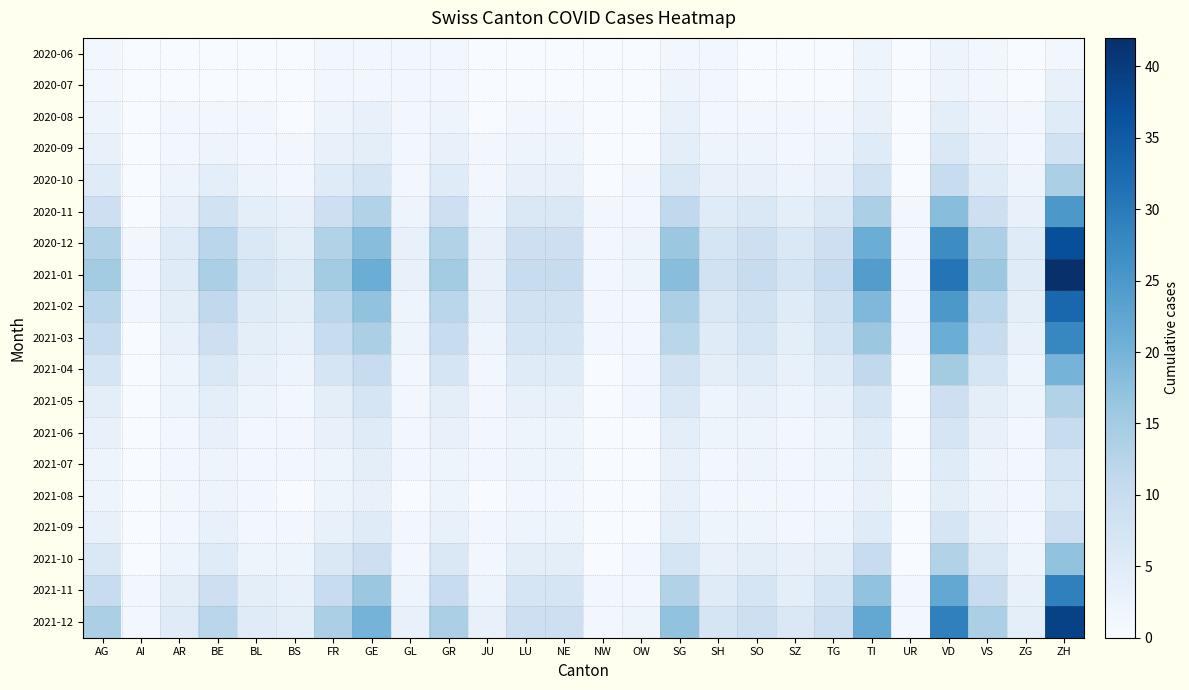

Reading left to right, extract all data points from this chart.

2020-06: AG=1	AI=0	AR=0	BE=0	BL=0	BS=0	FR=1	GE=1	GL=1	GR=1	JU=0	LU=0	NE=0	NW=0	OW=0	SG=1	SH=1	SO=0	SZ=0	TG=0	TI=2	UR=0	VD=2	VS=1	ZG=0	ZH=1
2020-07: AG=1	AI=0	AR=0	BE=0	BL=0	BS=0	FR=1	GE=1	GL=1	GR=1	JU=0	LU=0	NE=0	NW=0	OW=0	SG=2	SH=1	SO=0	SZ=0	TG=0	TI=2	UR=0	VD=2	VS=1	ZG=0	ZH=3
2020-08: AG=2	AI=0	AR=1	BE=1	BL=1	BS=0	FR=2	GE=3	GL=1	GR=2	JU=0	LU=1	NE=1	NW=0	OW=0	SG=3	SH=1	SO=1	SZ=1	TG=1	TI=3	UR=0	VD=4	VS=2	ZG=1	ZH=5
2020-09: AG=3	AI=0	AR=1	BE=2	BL=1	BS=1	FR=3	GE=4	GL=1	GR=3	JU=1	LU=2	NE=2	NW=0	OW=0	SG=4	SH=2	SO=2	SZ=1	TG=2	TI=5	UR=0	VD=6	VS=3	ZG=1	ZH=8
2020-10: AG=5	AI=0	AR=2	BE=4	BL=2	BS=1	FR=5	GE=7	GL=1	GR=5	JU=1	LU=3	NE=3	NW=0	OW=1	SG=6	SH=3	SO=3	SZ=2	TG=3	TI=8	UR=0	VD=10	VS=5	ZG=2	ZH=14
2020-11: AG=9	AI=0	AR=3	BE=8	BL=4	BS=3	FR=9	GE=13	GL=2	GR=9	JU=2	LU=6	NE=6	NW=1	OW=1	SG=11	SH=5	SO=6	SZ=4	TG=6	TI=14	UR=1	VD=18	VS=9	ZG=3	ZH=25
2020-12: AG=13	AI=1	AR=5	BE=12	BL=6	BS=4	FR=13	GE=18	GL=3	GR=13	JU=3	LU=9	NE=9	NW=1	OW=2	SG=16	SH=7	SO=9	SZ=6	TG=9	TI=21	UR=1	VD=27	VS=14	ZG=5	ZH=37
2021-01: AG=15	AI=1	AR=5	BE=14	BL=7	BS=5	FR=15	GE=21	GL=3	GR=15	JU=3	LU=10	NE=10	NW=1	OW=2	SG=18	SH=8	SO=10	SZ=7	TG=10	TI=24	UR=1	VD=31	VS=16	ZG=5	ZH=42
2021-02: AG=12	AI=1	AR=4	BE=11	BL=5	BS=4	FR=12	GE=17	GL=2	GR=12	JU=3	LU=8	NE=8	NW=1	OW=1	SG=14	SH=6	SO=8	SZ=5	TG=8	TI=19	UR=1	VD=25	VS=12	ZG=4	ZH=33
2021-03: AG=10	AI=0	AR=3	BE=9	BL=4	BS=3	FR=10	GE=14	GL=2	GR=10	JU=2	LU=7	NE=7	NW=1	OW=1	SG=12	SH=5	SO=7	SZ=4	TG=7	TI=16	UR=1	VD=21	VS=10	ZG=3	ZH=28
2021-04: AG=7	AI=0	AR=2	BE=6	BL=3	BS=2	FR=7	GE=10	GL=1	GR=7	JU=1	LU=5	NE=5	NW=0	OW=1	SG=8	SH=4	SO=5	SZ=3	TG=5	TI=11	UR=0	VD=15	VS=7	ZG=2	ZH=20
2021-05: AG=4	AI=0	AR=2	BE=4	BL=2	BS=1	FR=4	GE=7	GL=1	GR=4	JU=1	LU=3	NE=3	NW=0	OW=1	SG=6	SH=2	SO=3	SZ=2	TG=3	TI=7	UR=0	VD=9	VS=4	ZG=2	ZH=13
2021-06: AG=3	AI=0	AR=1	BE=3	BL=1	BS=1	FR=3	GE=5	GL=1	GR=3	JU=1	LU=2	NE=2	NW=0	OW=0	SG=4	SH=2	SO=2	SZ=1	TG=2	TI=5	UR=0	VD=7	VS=3	ZG=1	ZH=10
2021-07: AG=2	AI=0	AR=1	BE=2	BL=1	BS=1	FR=2	GE=4	GL=1	GR=2	JU=1	LU=2	NE=2	NW=0	OW=0	SG=3	SH=1	SO=2	SZ=1	TG=2	TI=4	UR=0	VD=5	VS=2	ZG=1	ZH=7
2021-08: AG=2	AI=0	AR=1	BE=2	BL=1	BS=0	FR=2	GE=3	GL=0	GR=2	JU=0	LU=1	NE=1	NW=0	OW=0	SG=3	SH=1	SO=1	SZ=1	TG=1	TI=3	UR=0	VD=4	VS=2	ZG=1	ZH=6
2021-09: AG=3	AI=0	AR=1	BE=3	BL=1	BS=1	FR=3	GE=5	GL=1	GR=3	JU=1	LU=2	NE=2	NW=0	OW=0	SG=4	SH=2	SO=2	SZ=1	TG=2	TI=5	UR=0	VD=7	VS=3	ZG=1	ZH=9
2021-10: AG=6	AI=0	AR=2	BE=5	BL=2	BS=2	FR=6	GE=9	GL=1	GR=6	JU=1	LU=4	NE=4	NW=0	OW=1	SG=7	SH=3	SO=4	SZ=3	TG=4	TI=10	UR=0	VD=13	VS=6	ZG=2	ZH=17
2021-11: AG=10	AI=1	AR=4	BE=9	BL=4	BS=3	FR=10	GE=16	GL=2	GR=10	JU=2	LU=7	NE=7	NW=1	OW=1	SG=13	SH=5	SO=7	SZ=4	TG=7	TI=17	UR=1	VD=22	VS=10	ZG=3	ZH=29
2021-12: AG=14	AI=1	AR=5	BE=12	BL=5	BS=4	FR=14	GE=20	GL=3	GR=14	JU=3	LU=9	NE=9	NW=1	OW=2	SG=17	SH=7	SO=9	SZ=6	TG=9	TI=22	UR=1	VD=29	VS=14	ZG=4	ZH=39